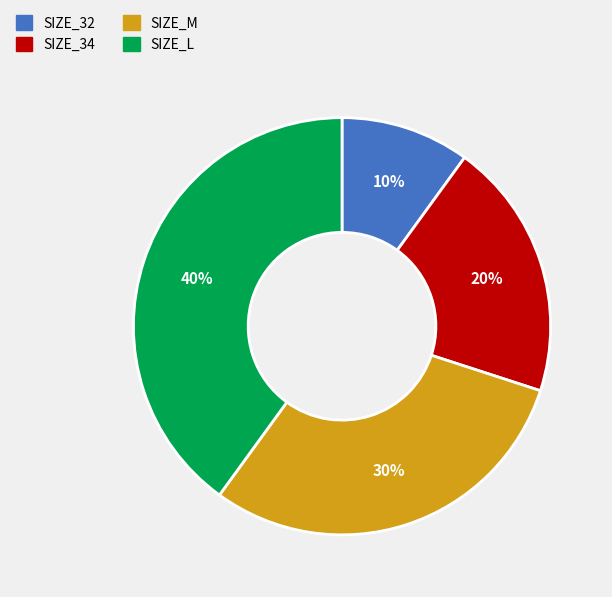

To the nearest percent, what is the difference between the SIZE_L and SIZE_M slice percentages?

10%